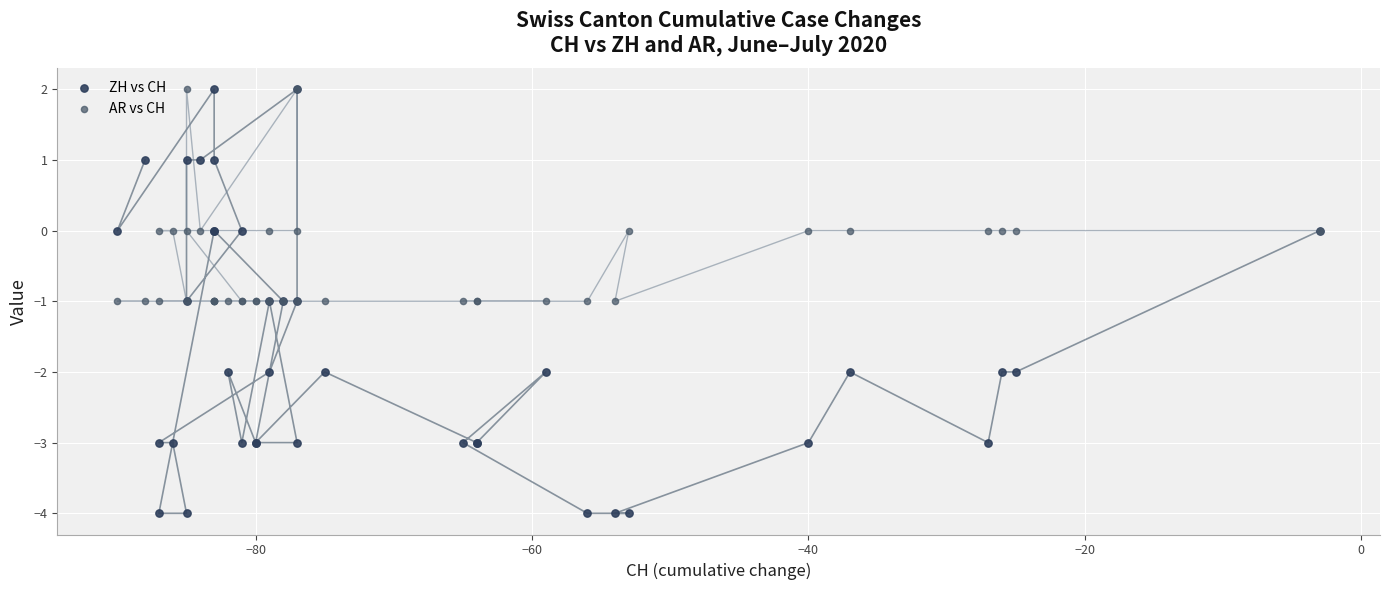

What are all the series names shown in the legend?

ZH vs CH, AR vs CH